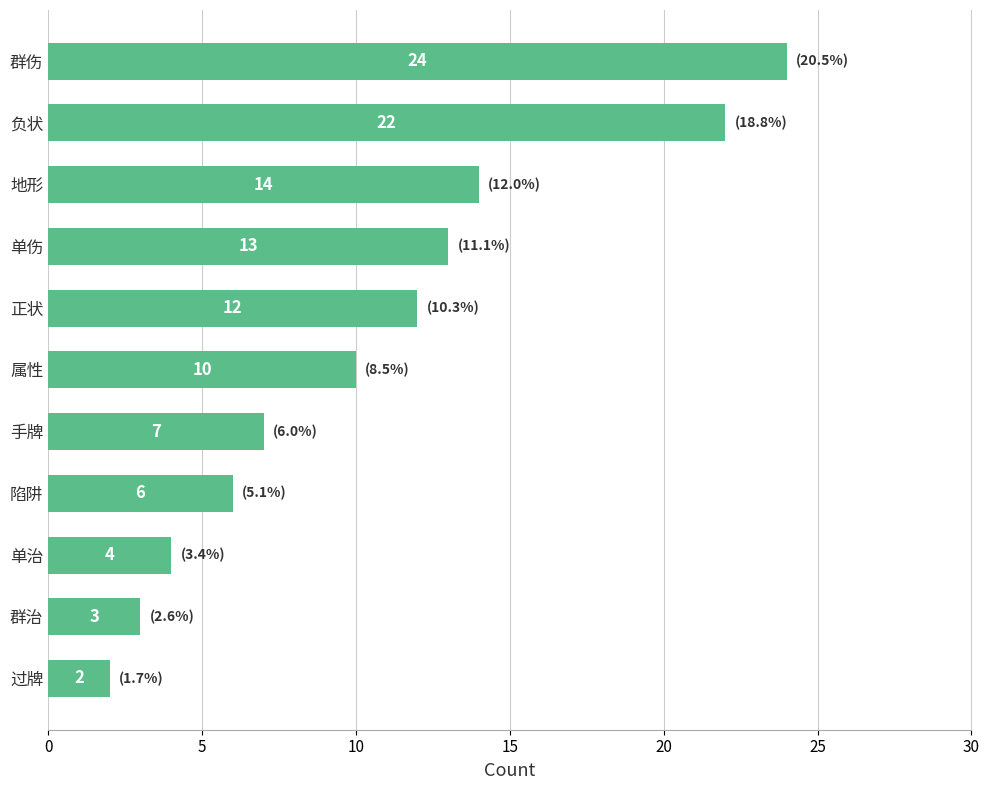

What is the greatest value displayed?

24